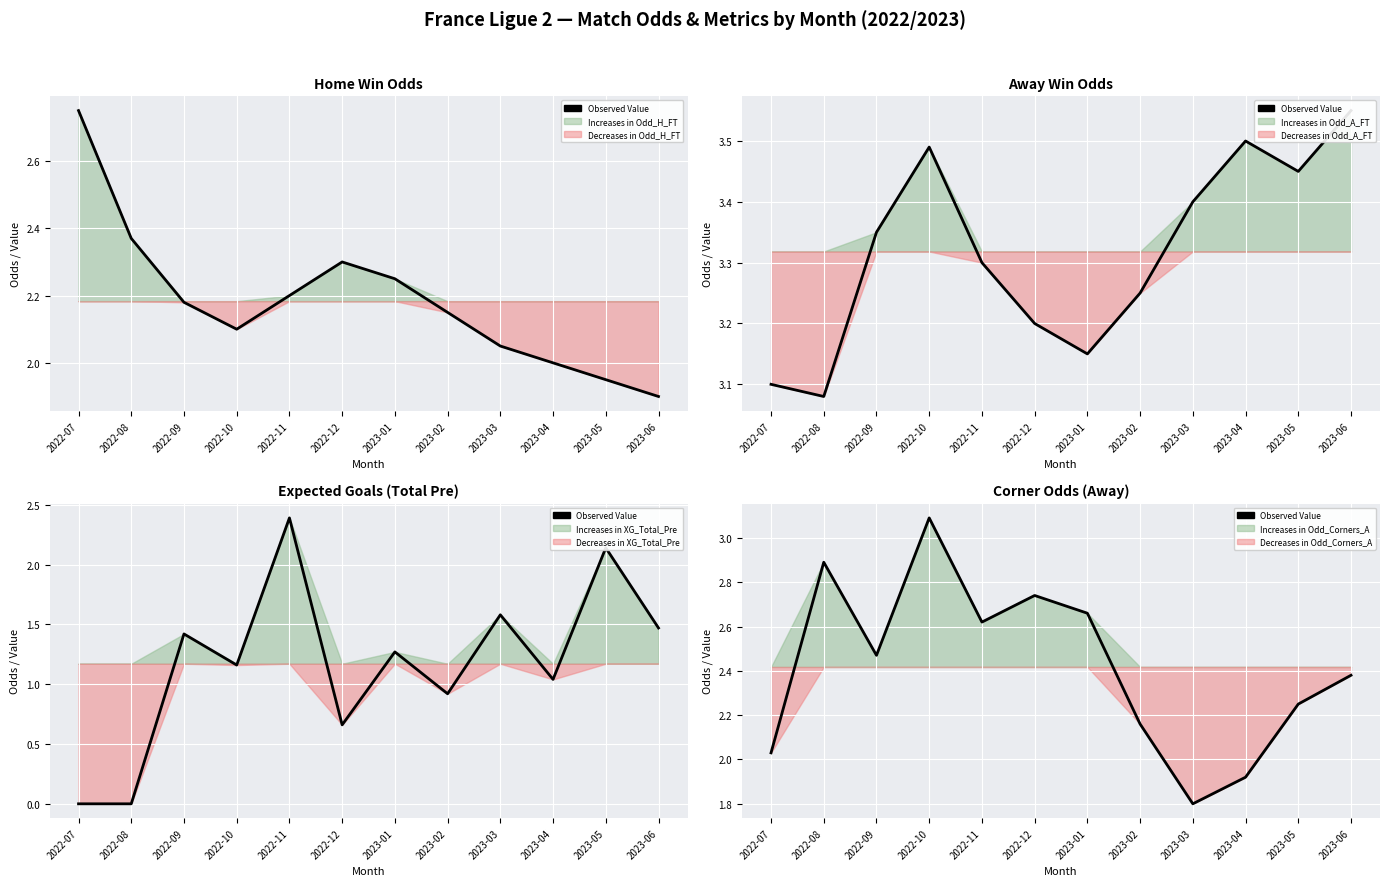

What is the label of the 4th point from the left?

2022-10